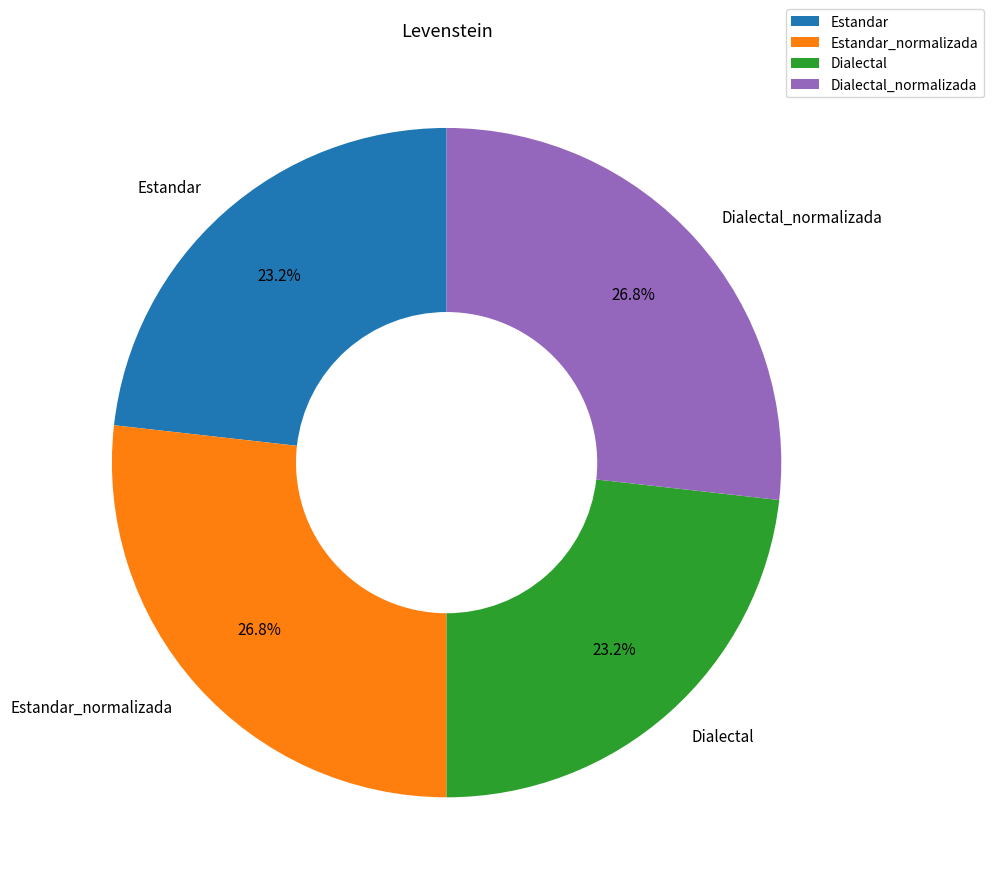

To the nearest percent, what is the average slice percentage?

25%